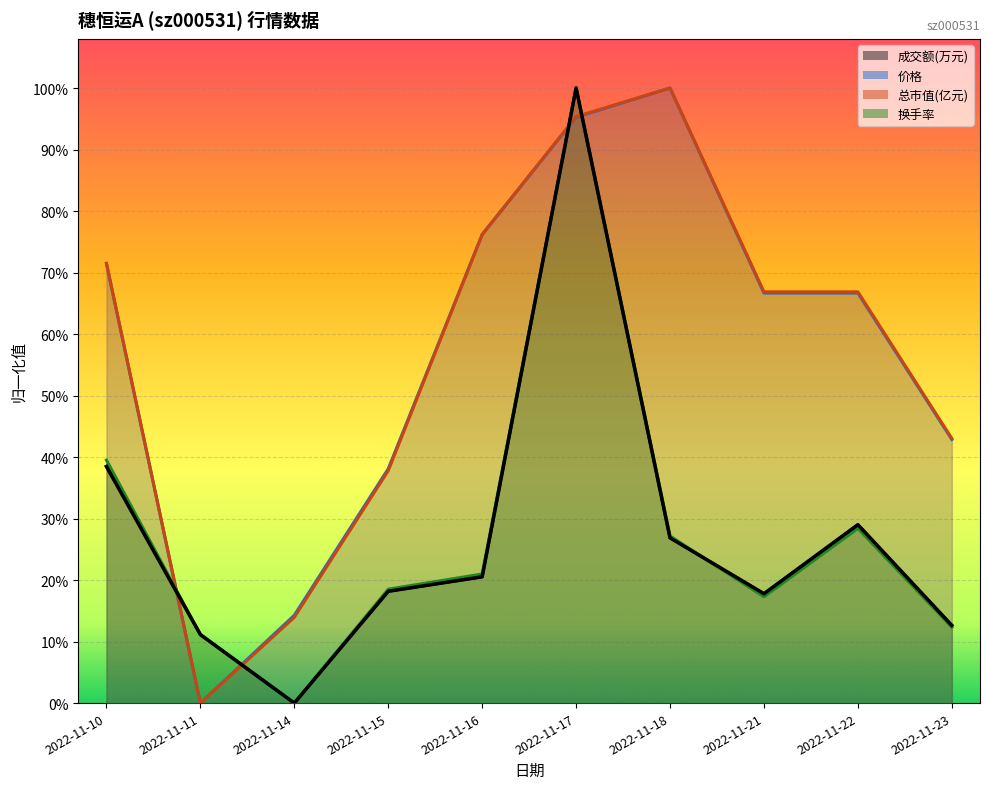

Between 2022-11-10 and 2022-11-17, which series saw the biggest shift?

成交额(万元)